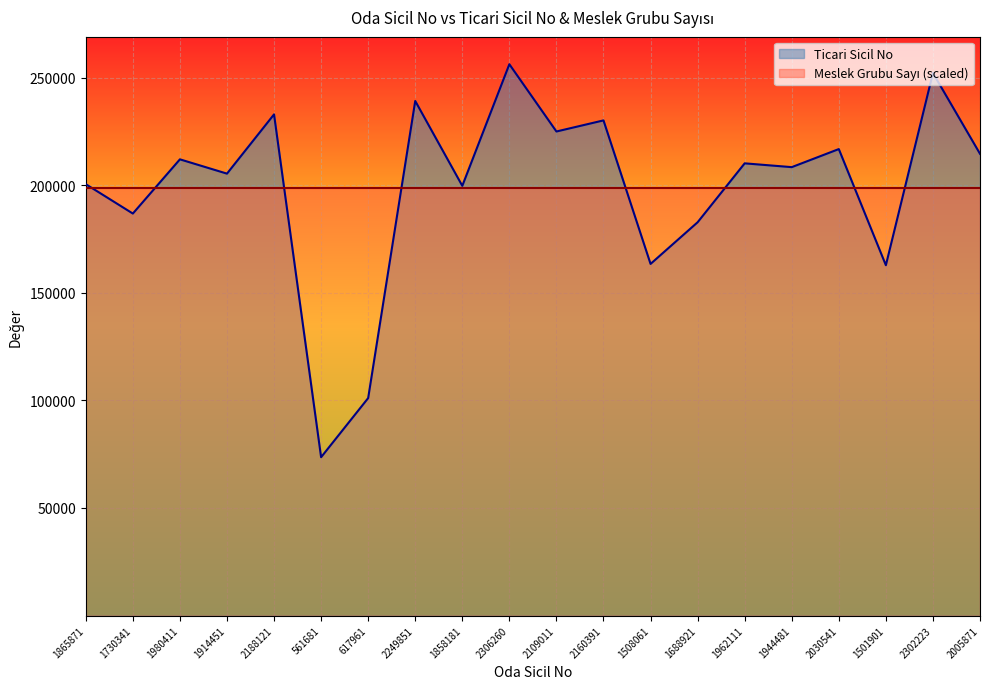

Where is the first local maximum?

1980411